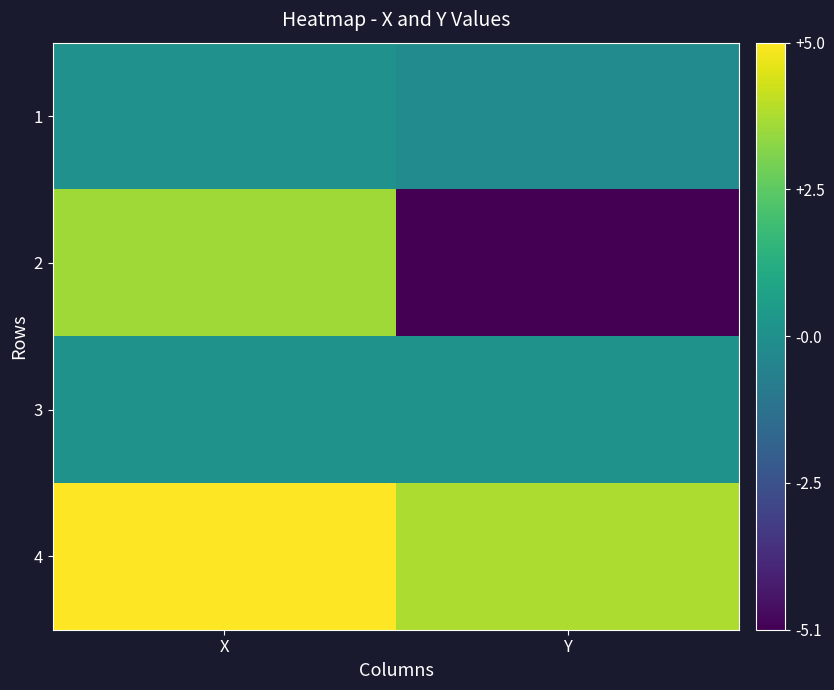

Which label corresponds to the smallest value in the chart?

Y